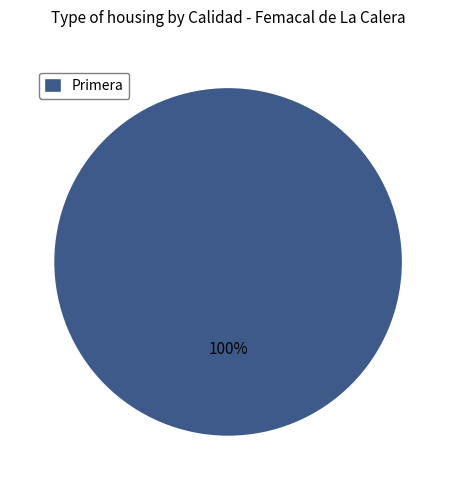

What percentage is the Primera slice, to the nearest percent?

100%